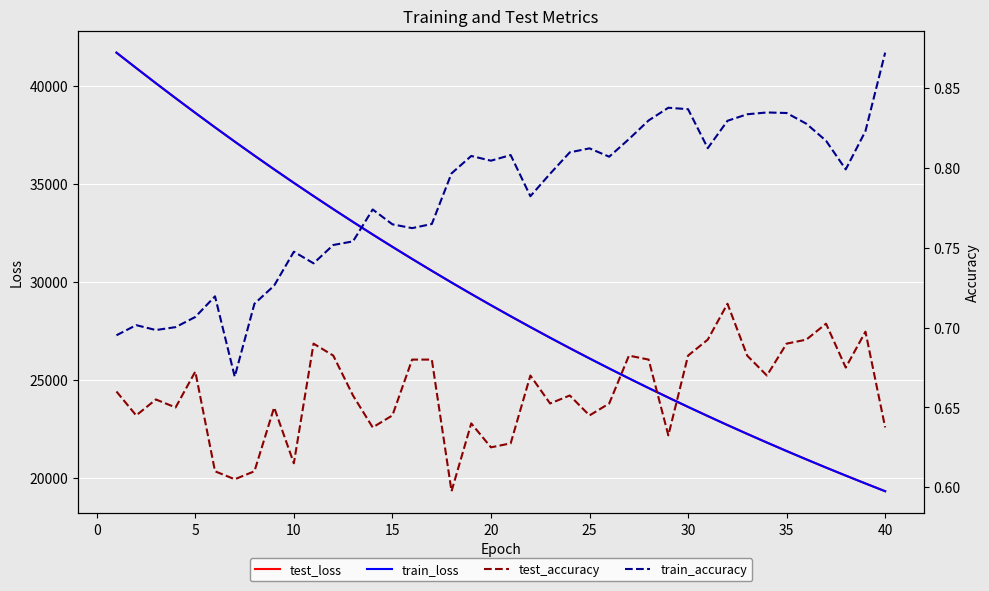

What is the sum of the test_loss values at 20 and 35?

50187.5